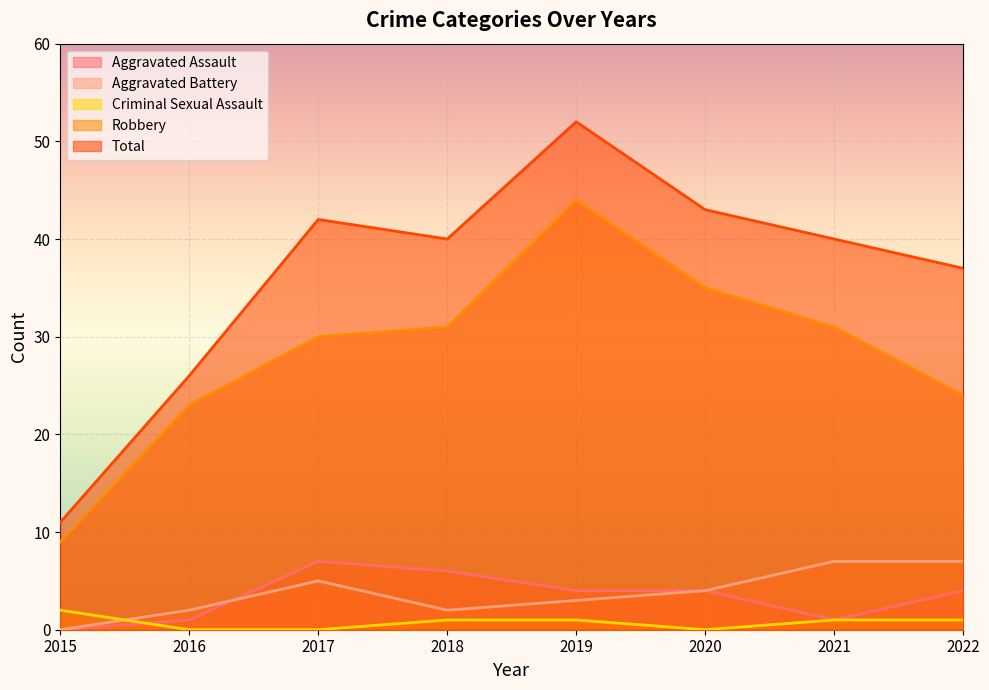

Rank the categories by Robbery value from lowest to highest.

2015, 2016, 2022, 2017, 2018, 2021, 2020, 2019